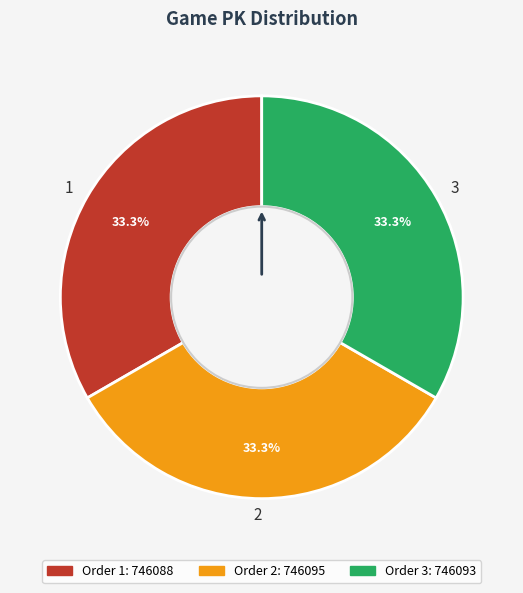

Approximately how many times larger is the value at 1 compared to 2?

1.0